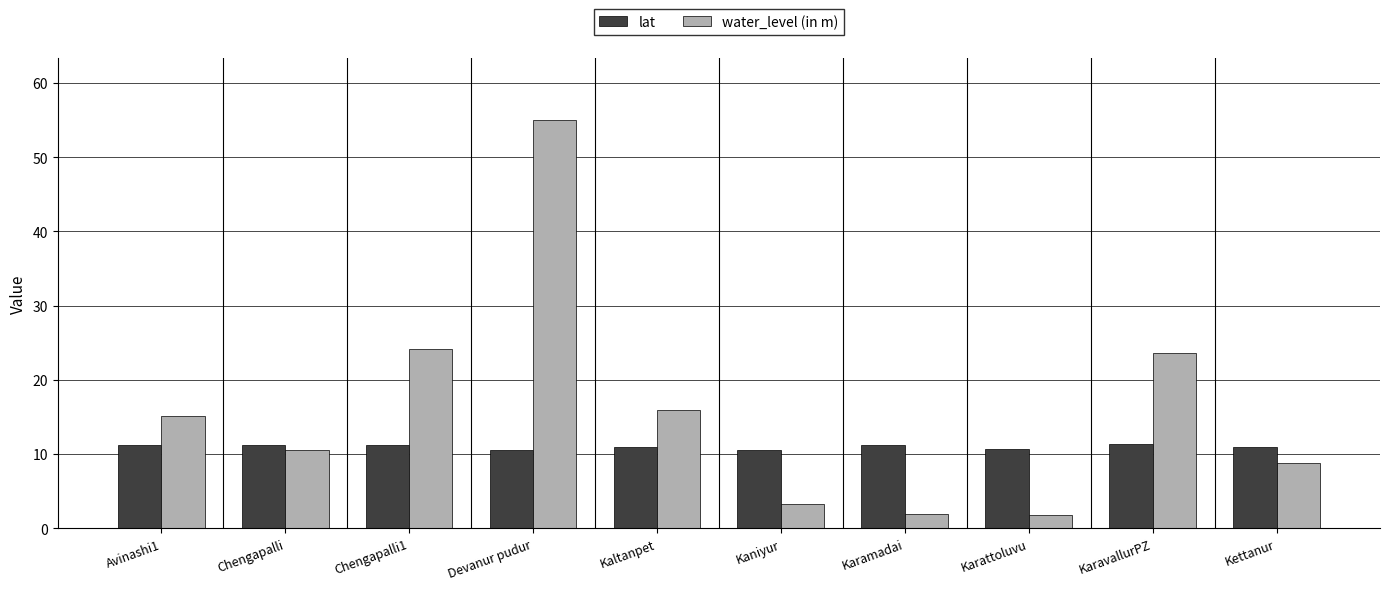

How many distinct data groups are displayed?

2